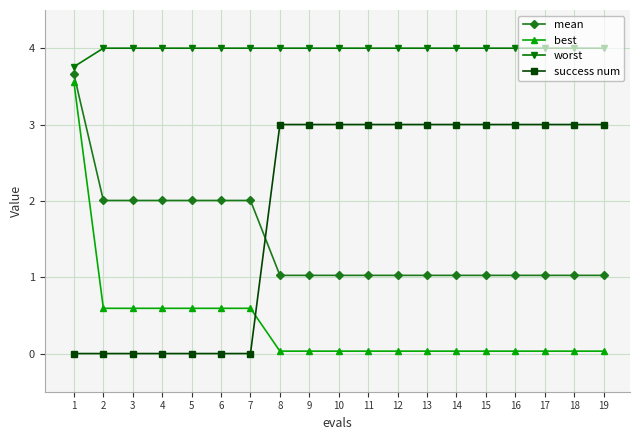

At which category is the sum across all series the highest?

1